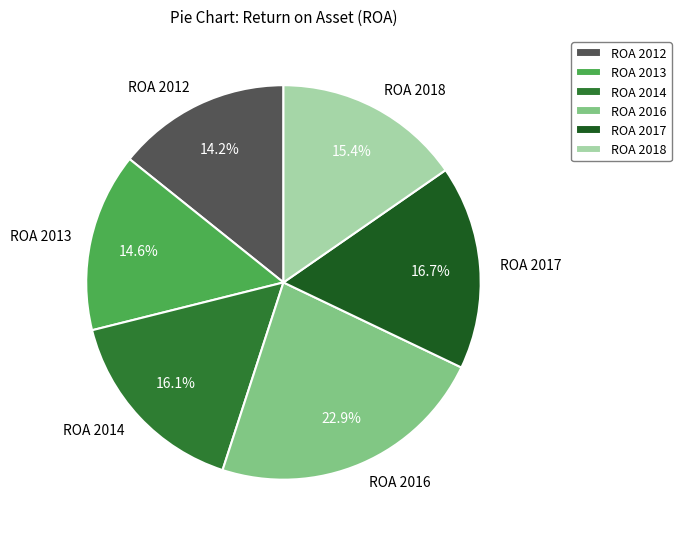

To the nearest percent, what percentage of the pie is ROA 2018?

15%